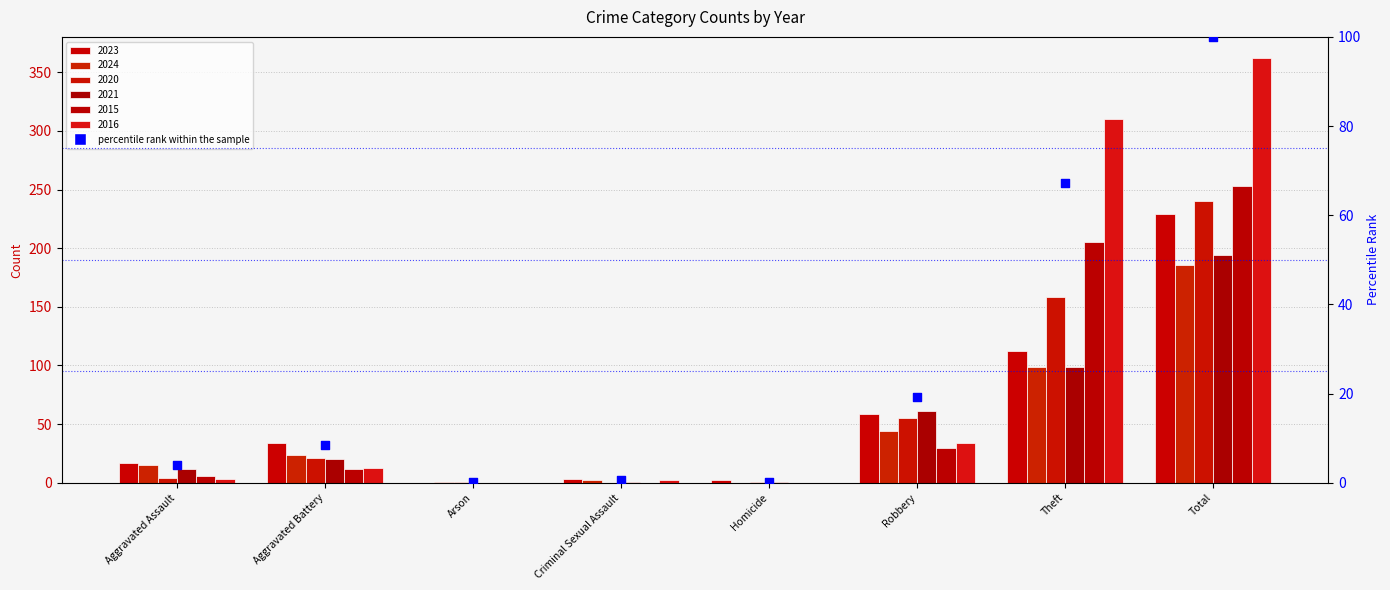

Which has a higher value, Aggravated Battery or Total?

Total